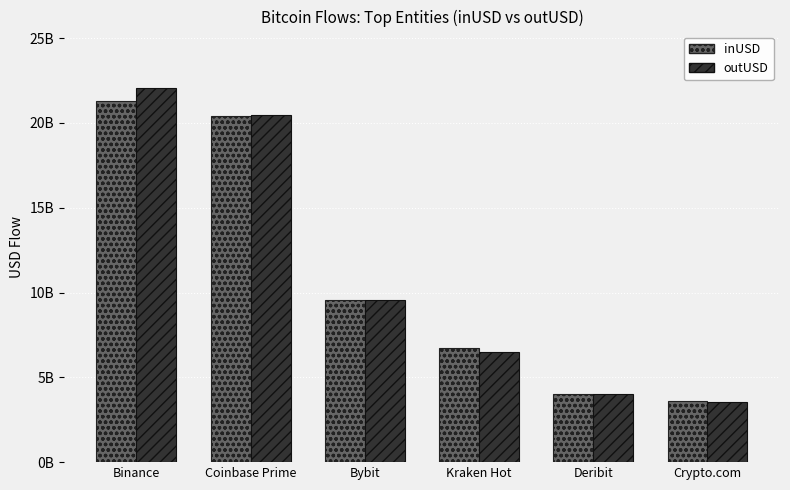

Which category has the lowest value in the inUSD series?

Crypto.com